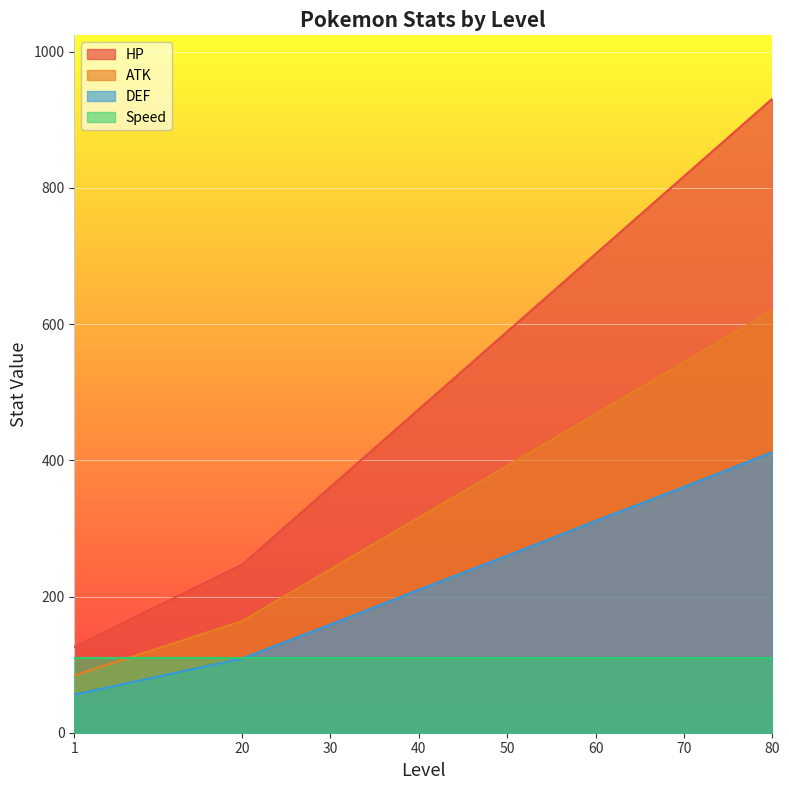

Count the number of categories in the chart.

8